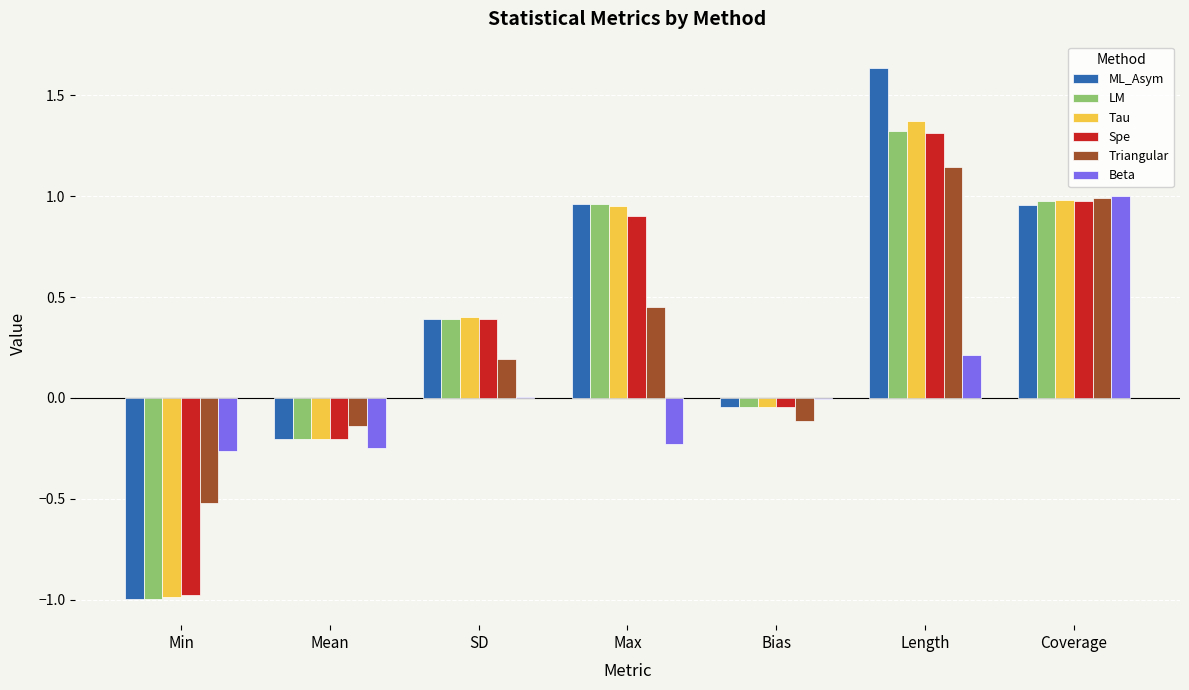

Is it true that LM equals 0.5 at Coverage?

False